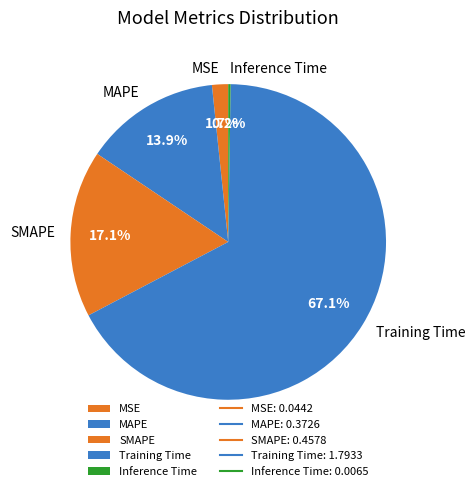

Do SMAPE and MSE together represent more than half of the pie?

No